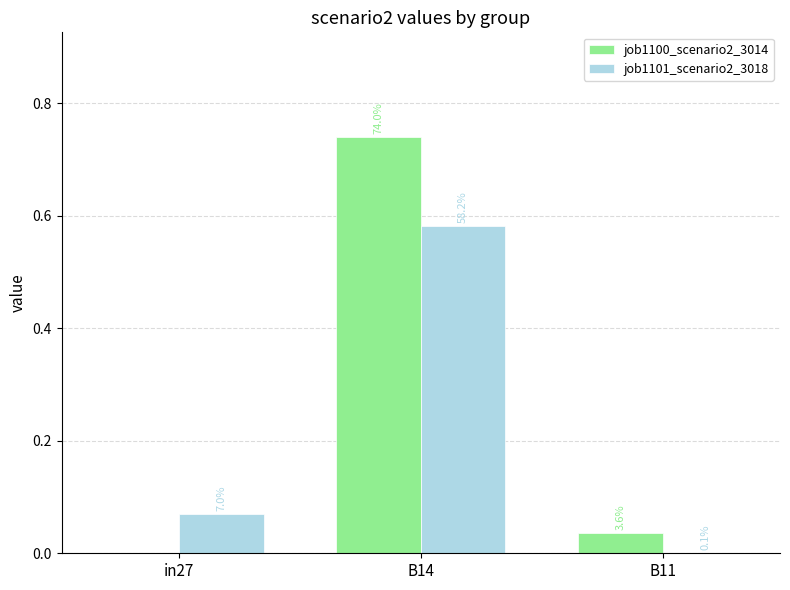

What are all the series names shown in the legend?

job1100_scenario2_3014, job1101_scenario2_3018